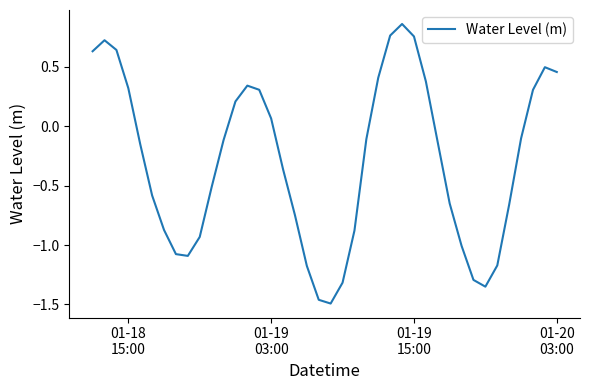

How many negative values are there?

24